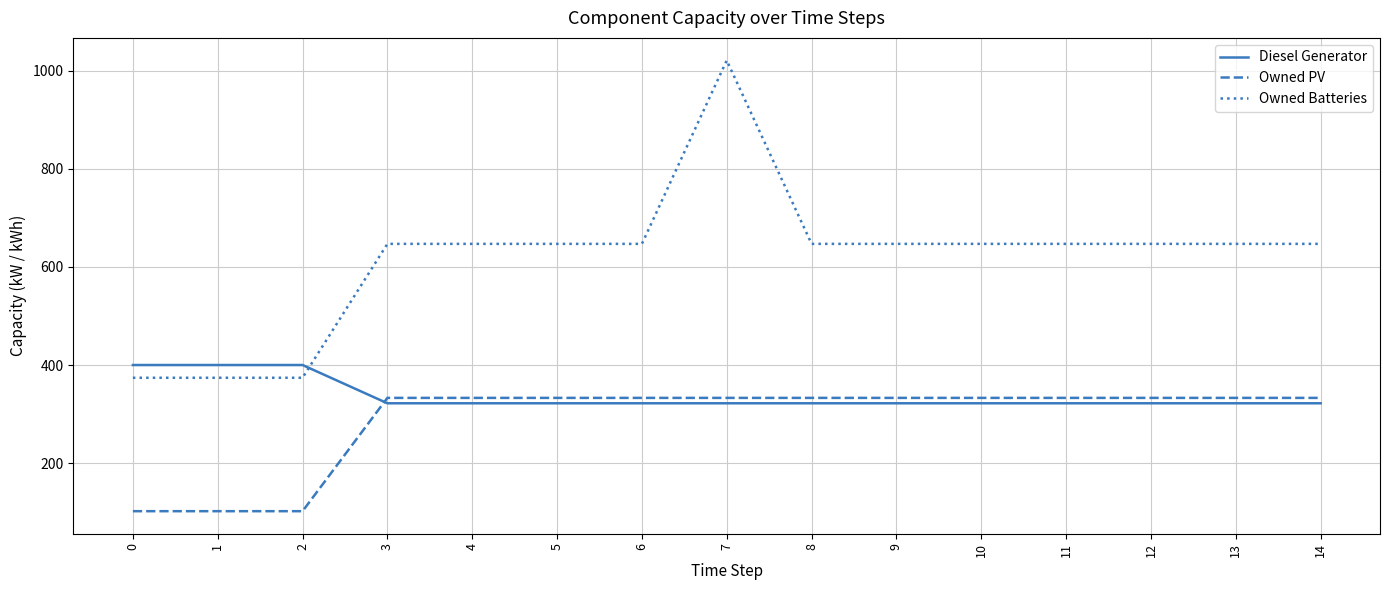

Which series has the widest spread of values?

Owned Batteries